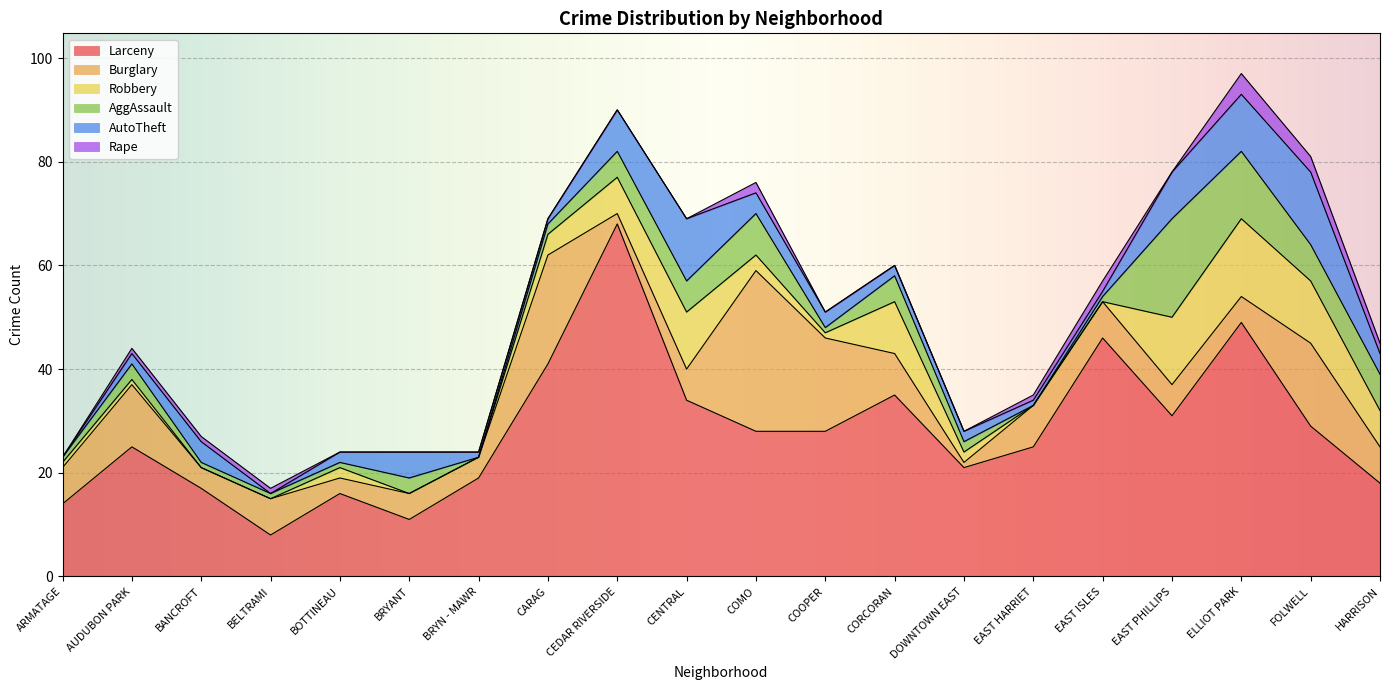

What are all the series names shown in the legend?

Larceny, Burglary, Robbery, AggAssault, AutoTheft, Rape